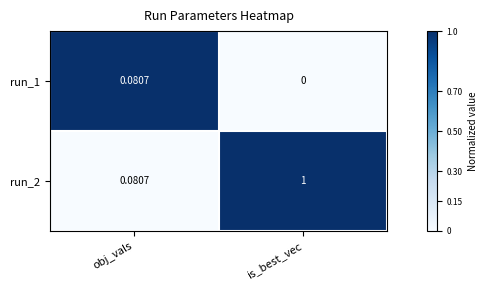

Which series has the largest total across all categories?

run_2